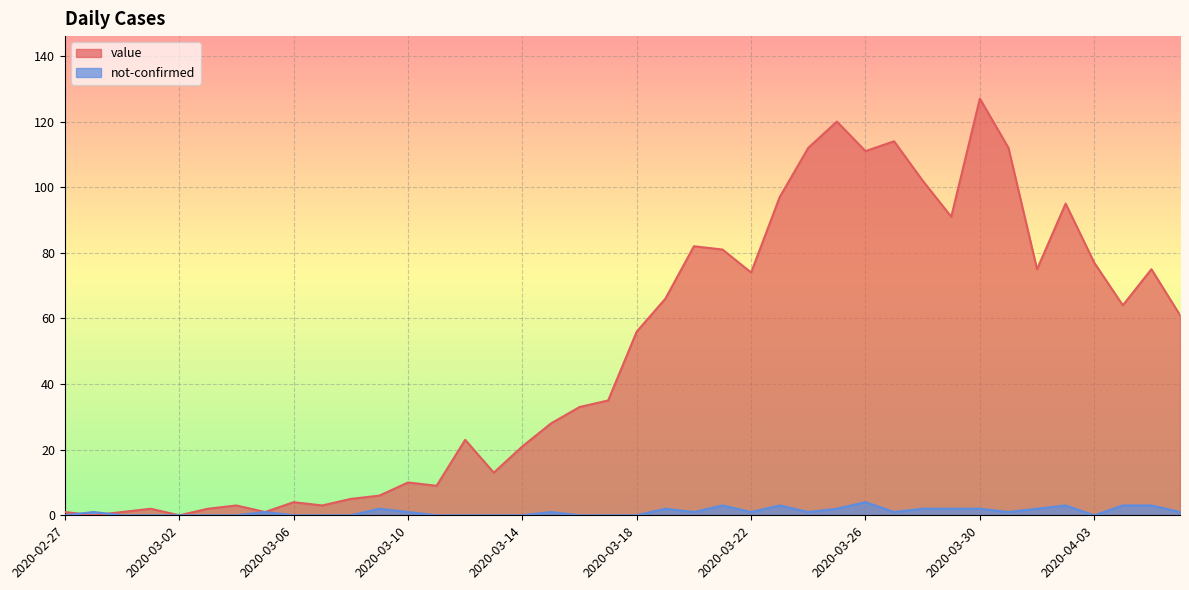

True or false: value has more than 1 interior local peaks.

True